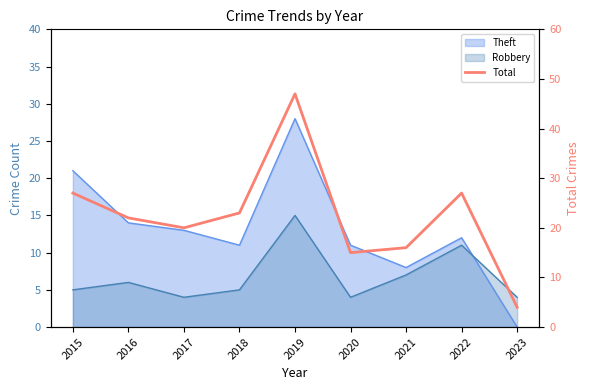

Approximately how many times larger is the value at 2020 compared to 2021?

0.9